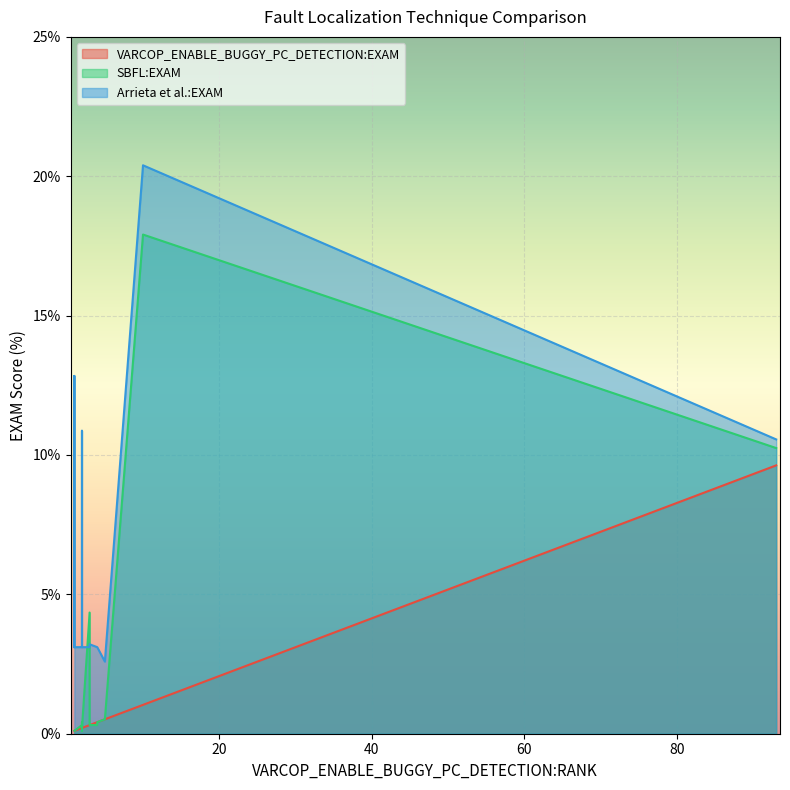

Reading right to left, transcribe all the data shown in this chart.

VARCOP_ENABLE_BUGGY_PC_DETECTION:EXAM: 2=0.2	4=0.4	10=1.0	2=0.2	1=0.1	2=0.2	5=0.5	3=0.3	4=0.4	2=0.2	1=0.1	3=0.3	2=0.2	93=9.6	1=0.1	1=0.1
SBFL:EXAM: 2=0.3	4=0.4	10=17.9	2=0.2	1=0.1	2=0.1	5=0.5	3=4.3	4=0.3	2=0.3	1=0.1	3=0.3	2=0.4	93=10.2	1=0.1	1=0.1
Arrieta et al.:EXAM: 2=3.1	4=3.1	10=20.4	2=3.1	1=3.1	2=8.9	5=2.6	3=3.1	4=3.1	2=3.1	1=12.8	3=3.2	2=10.9	93=10.6	1=6.4	1=3.1